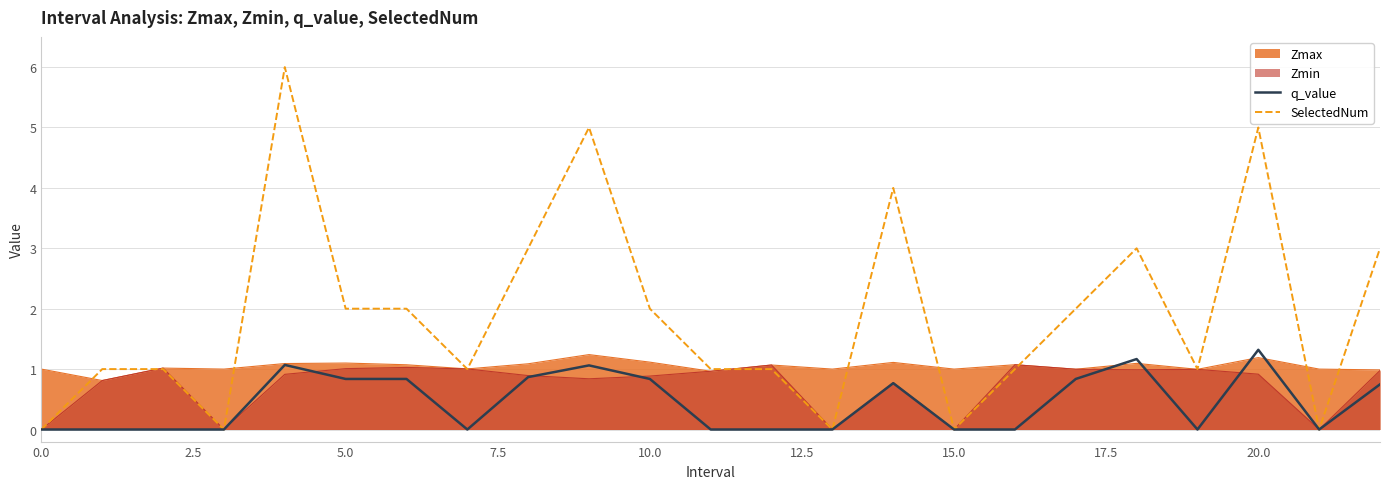

List the series in order of their peak value, highest first.

SelectedNum, q_value, Zmax, Zmin